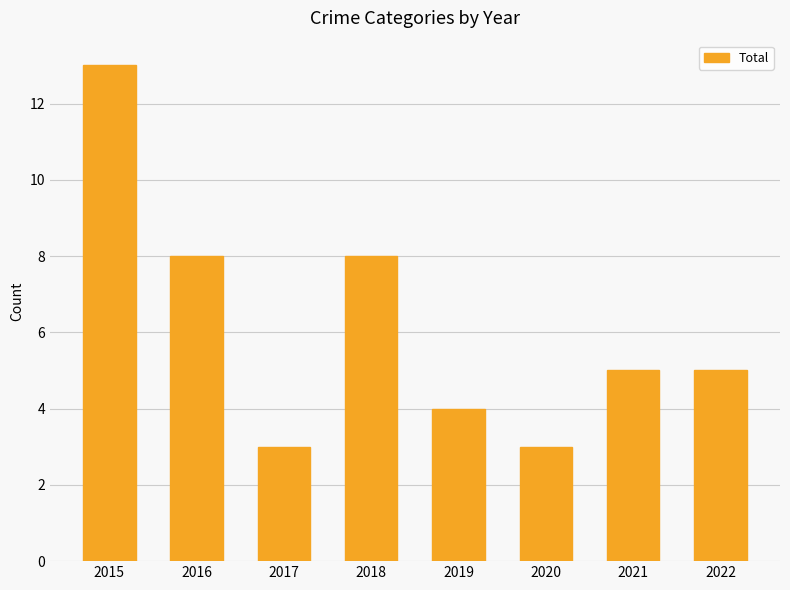

True or false: the data shows 5 at 2022.

True